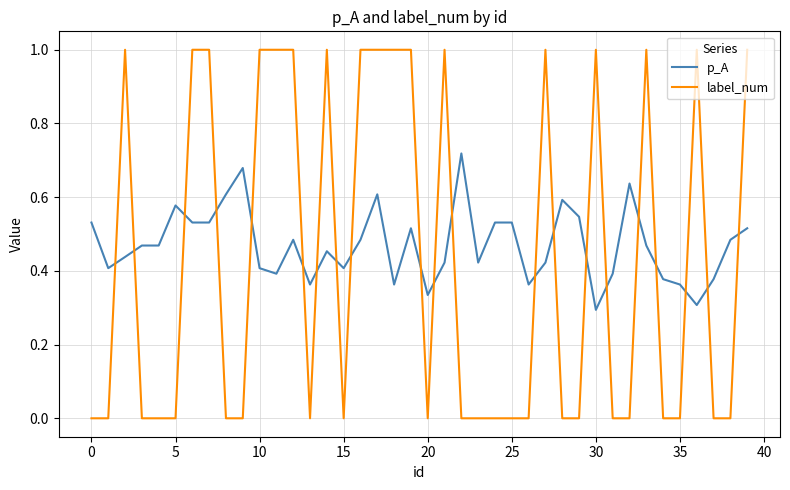

Which series has the widest spread of values?

label_num